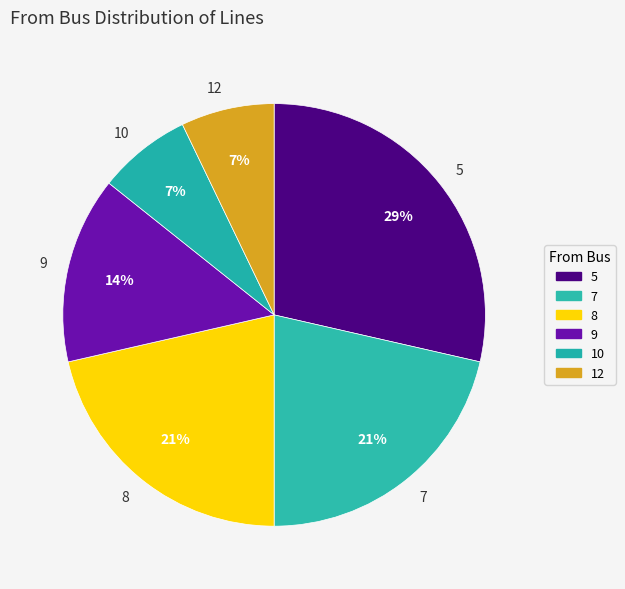

Do 5 and 12 together represent more than half of the pie?

No